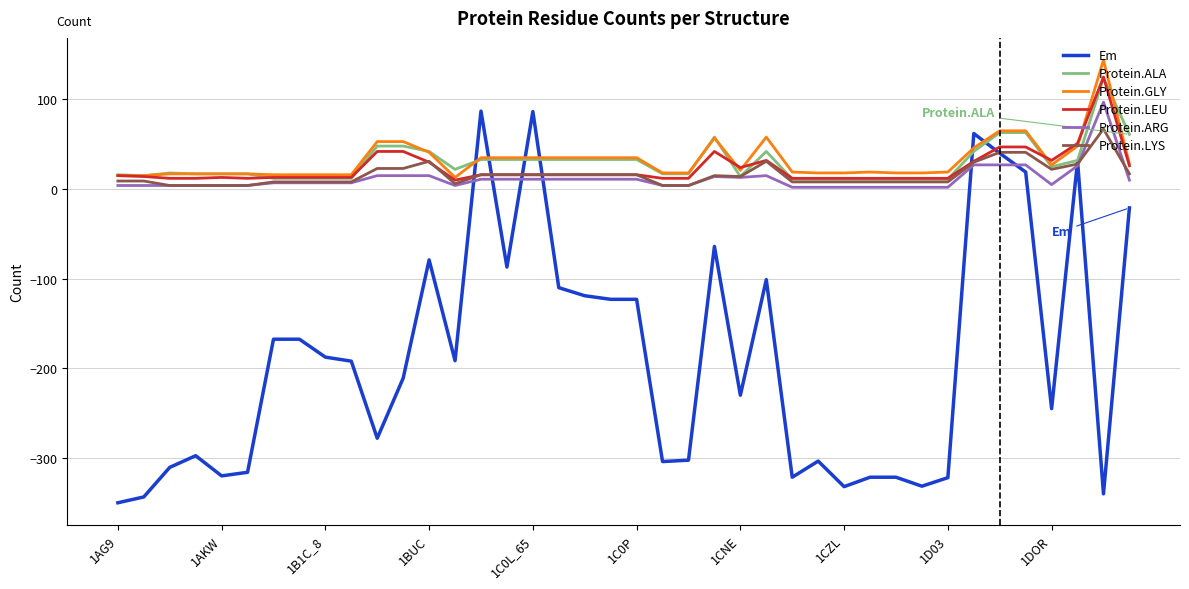

True or false: Protein.LYS and Protein.GLY intersect in this chart.

False